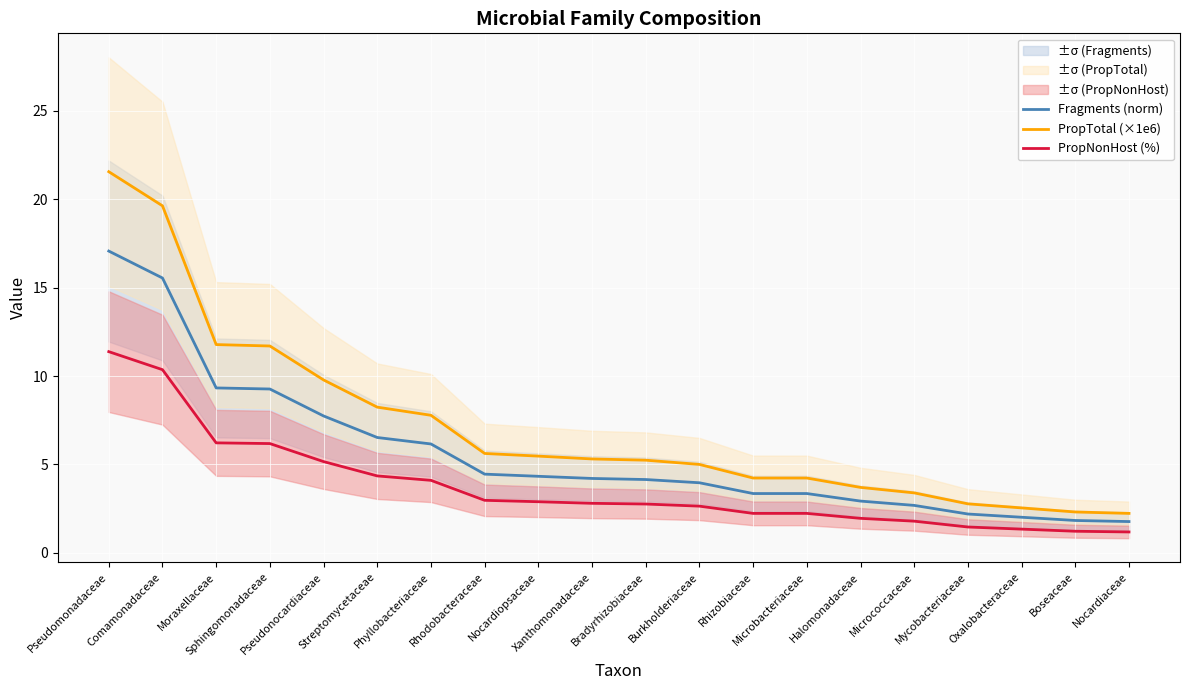

What is the label of the 13th point from the left?

Rhizobiaceae